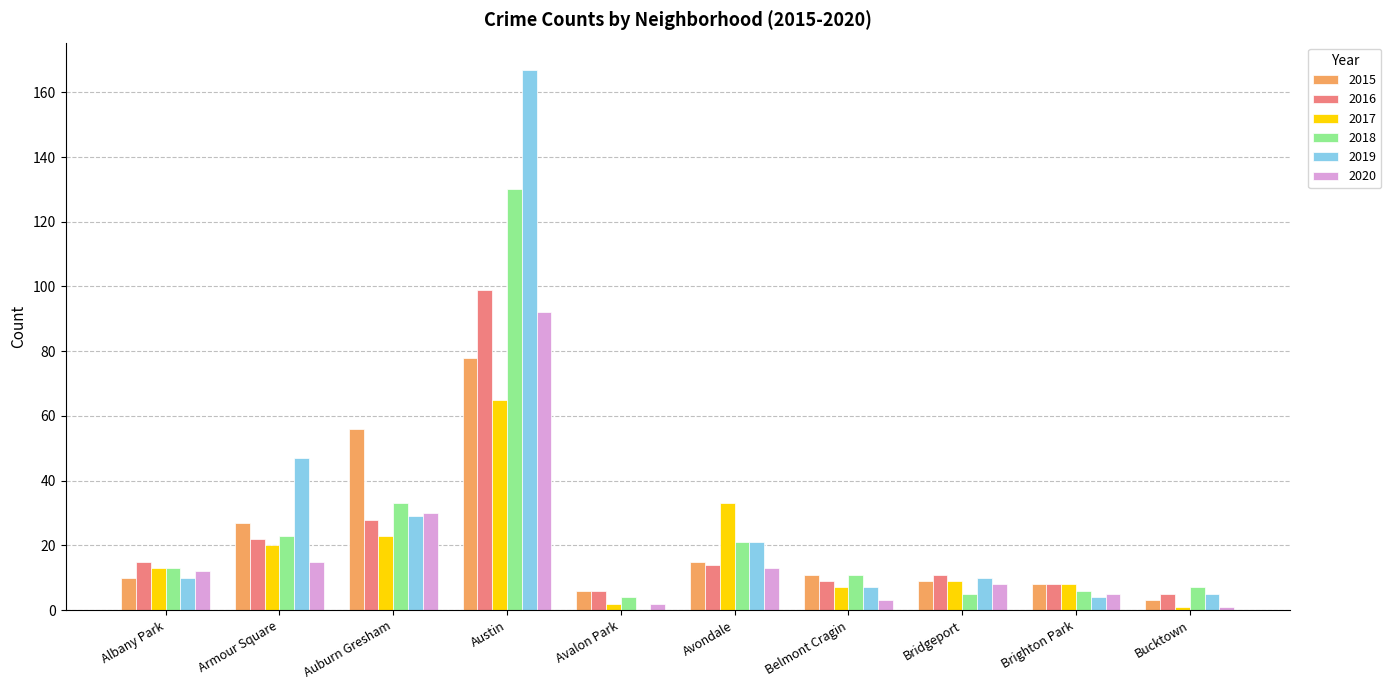

Reading left to right, what are all the values shown in this chart?

2015: Albany Park=10	Armour Square=27	Auburn Gresham=56	Austin=78	Avalon Park=6	Avondale=15	Belmont Cragin=11	Bridgeport=9	Brighton Park=8	Bucktown=3
2016: Albany Park=15	Armour Square=22	Auburn Gresham=28	Austin=99	Avalon Park=6	Avondale=14	Belmont Cragin=9	Bridgeport=11	Brighton Park=8	Bucktown=5
2017: Albany Park=13	Armour Square=20	Auburn Gresham=23	Austin=65	Avalon Park=2	Avondale=33	Belmont Cragin=7	Bridgeport=9	Brighton Park=8	Bucktown=1
2018: Albany Park=13	Armour Square=23	Auburn Gresham=33	Austin=130	Avalon Park=4	Avondale=21	Belmont Cragin=11	Bridgeport=5	Brighton Park=6	Bucktown=7
2019: Albany Park=10	Armour Square=47	Auburn Gresham=29	Austin=167	Avalon Park=0	Avondale=21	Belmont Cragin=7	Bridgeport=10	Brighton Park=4	Bucktown=5
2020: Albany Park=12	Armour Square=15	Auburn Gresham=30	Austin=92	Avalon Park=2	Avondale=13	Belmont Cragin=3	Bridgeport=8	Brighton Park=5	Bucktown=1